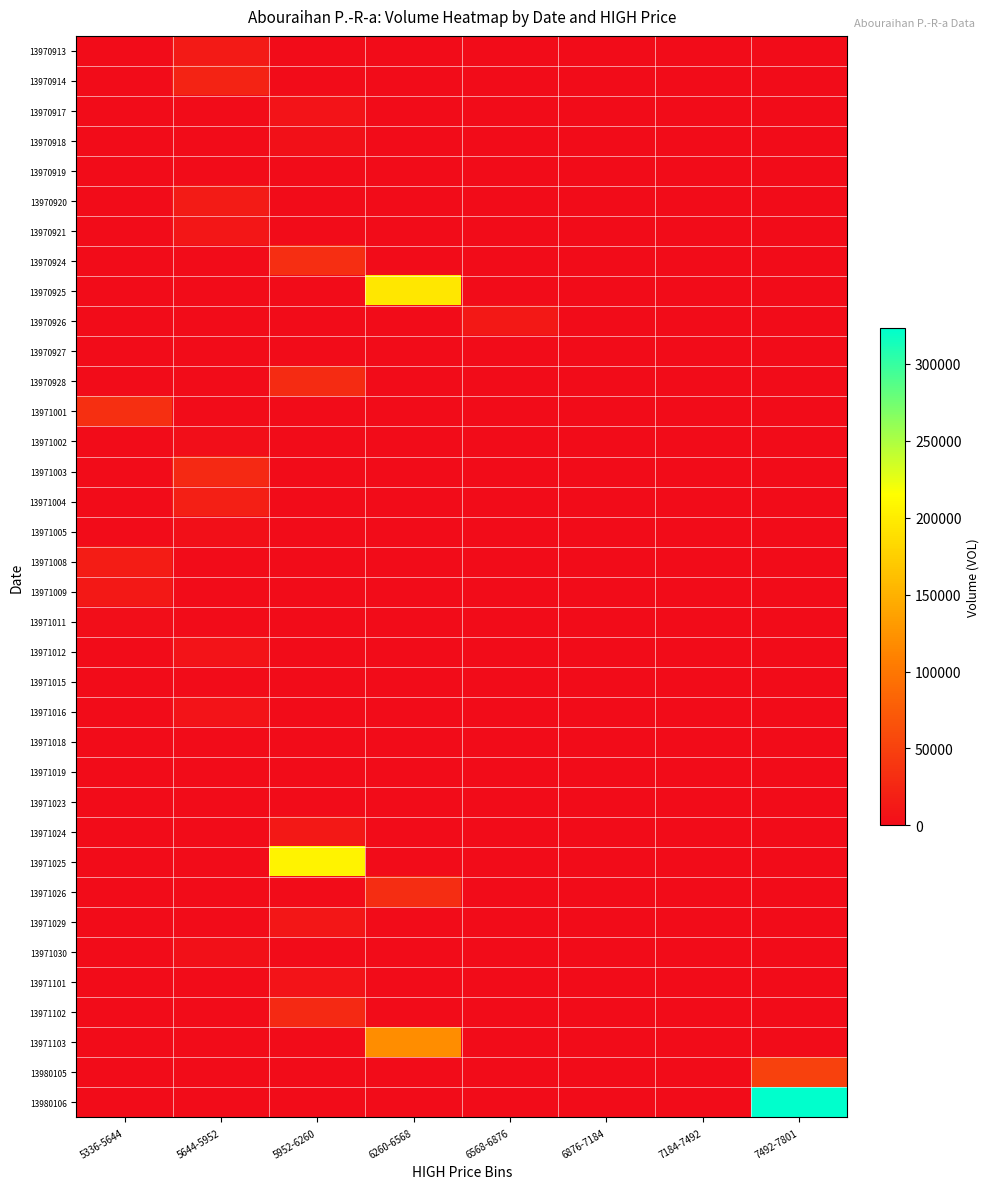

Rank the series at 5952-6260 from lowest to highest value.

13970913, 13970914, 13970919, 13970920, 13970921, 13970925, 13970926, 13970927, 13971001, 13971002, 13971003, 13971004, 13971005, 13971008, 13971009, 13971011, 13971012, 13971015, 13971016, 13971018, 13971019, 13971023, 13971026, 13971030, 13971103, 13980105, 13980106, 13970918, 13971101, 13970917, 13971029, 13971024, 13971102, 13970928, 13970924, 13971025